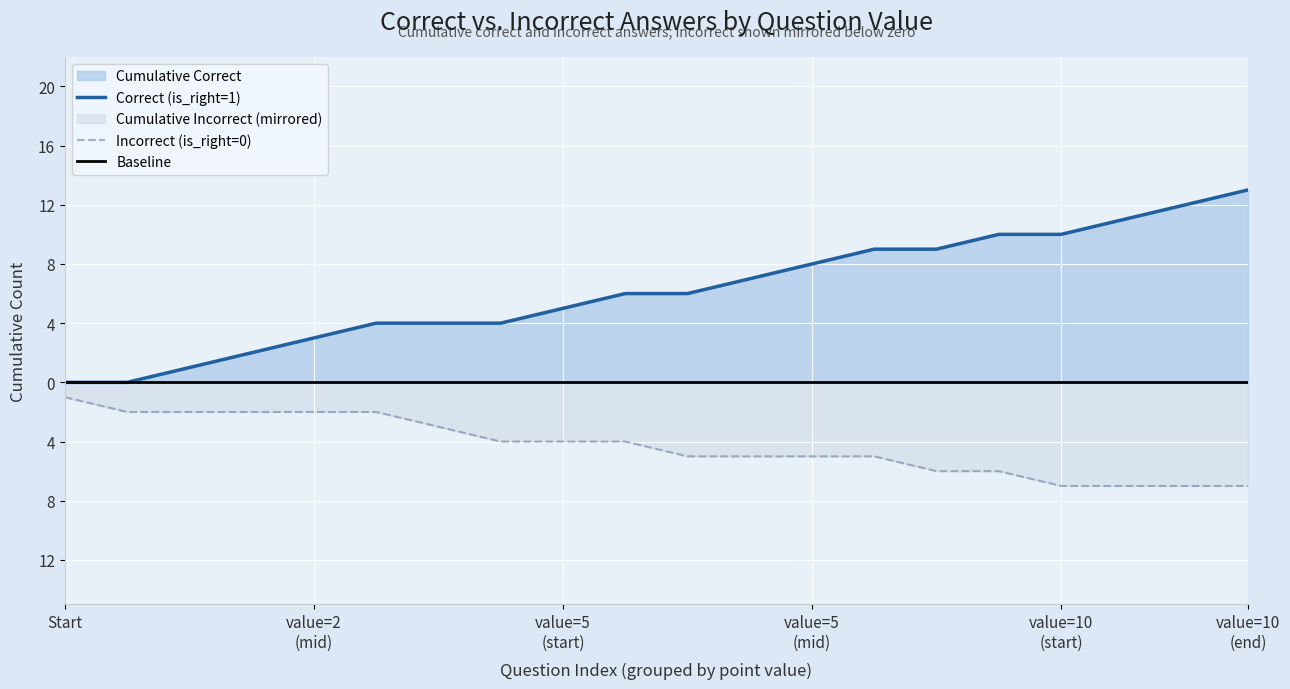

How many Incorrect (is_right=0) values are between 3 and 6?

11